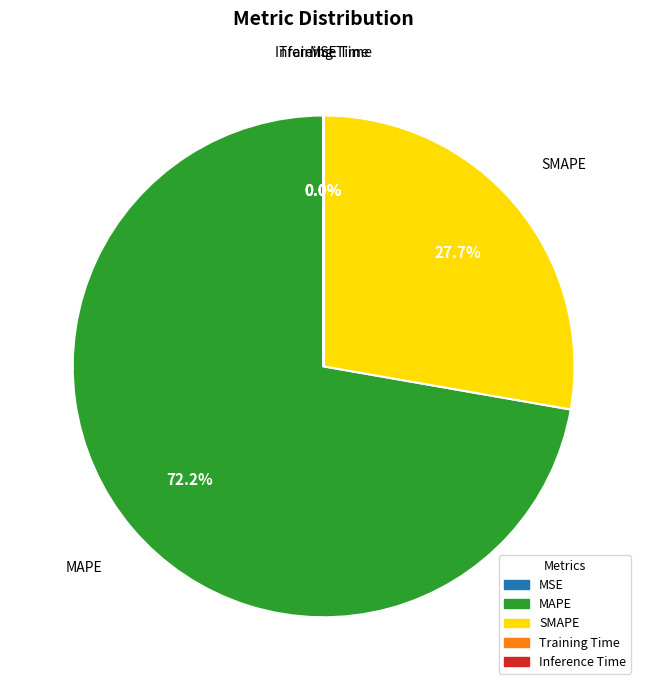

Does any single category account for the majority?

Yes